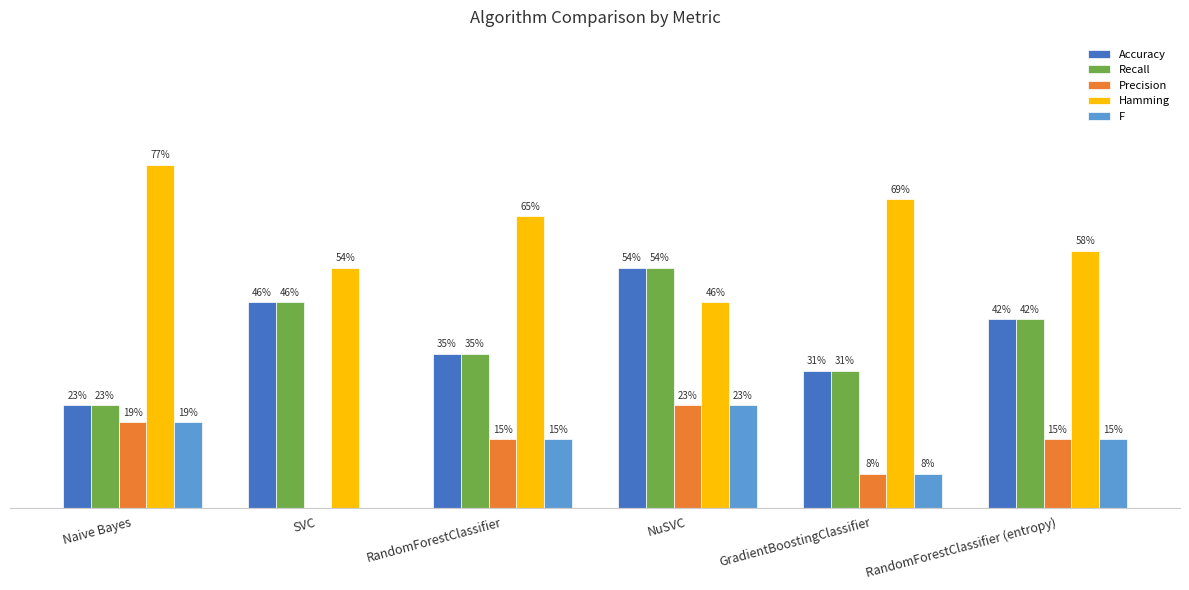

What are all the series names shown in the legend?

Accuracy, Recall, Precision, Hamming, F